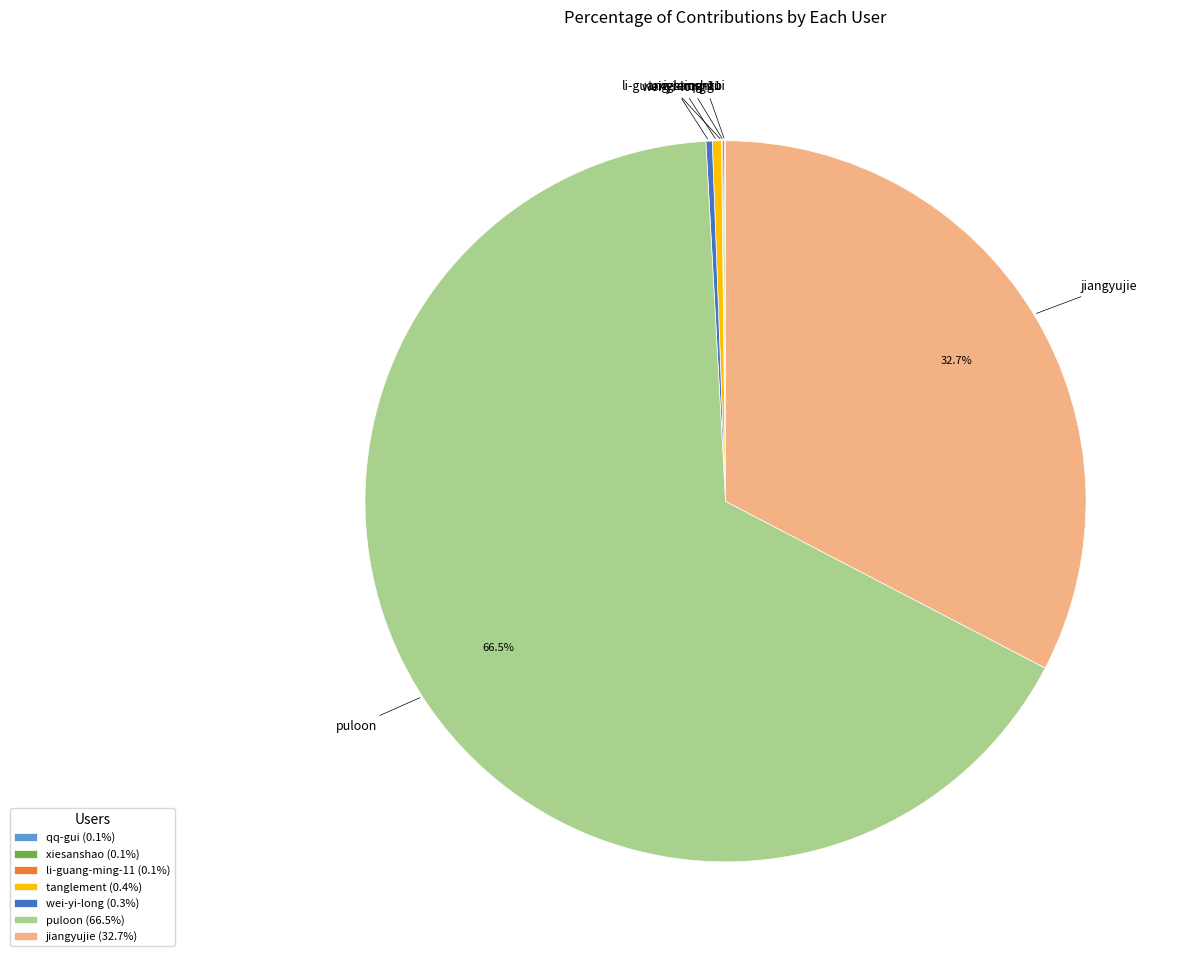

Is wei-yi-long the majority of the pie?

No